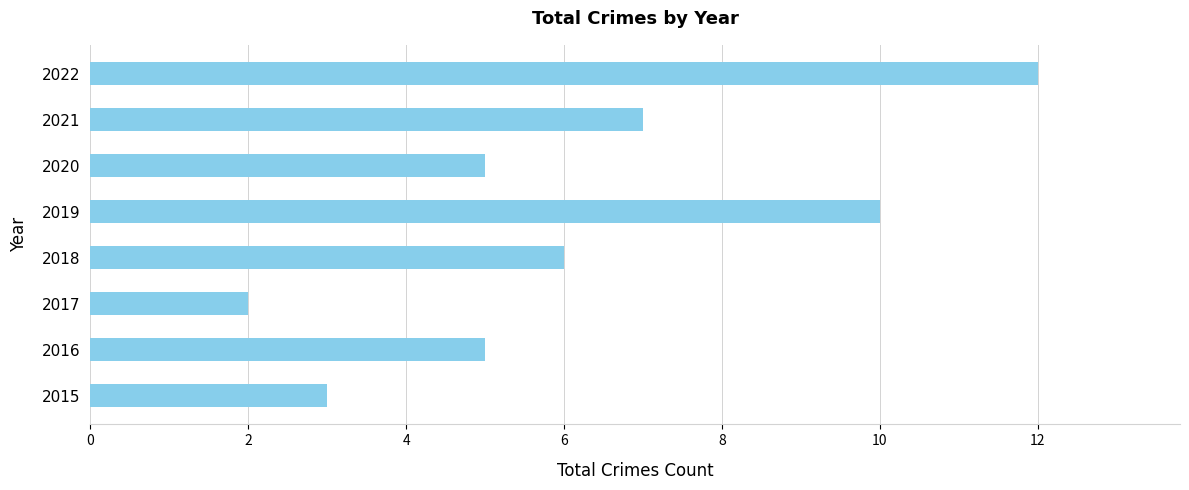

Where is the data nearest to the value 7?

2021